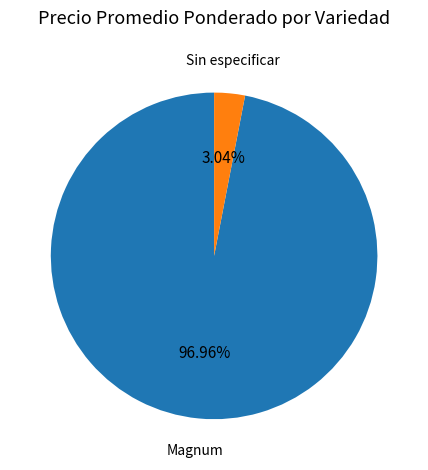

Which has a higher value, Magnum or Sin especificar?

Magnum